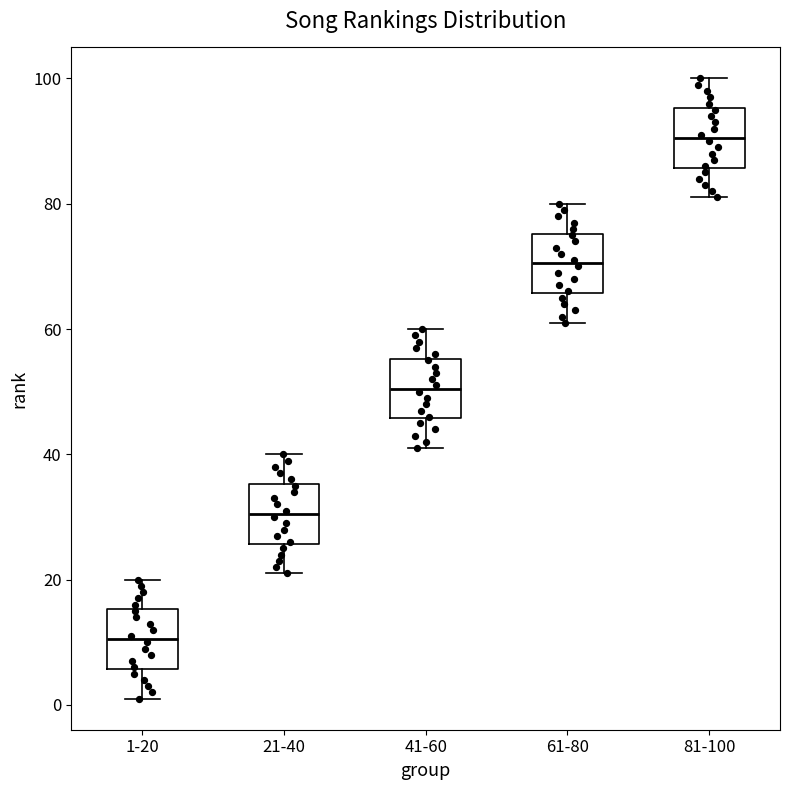

Reading left to right, read every box against the y-axis: the position of its median line, the range the box covers, and the ends of its whiskers. The values are not printed on the chart, so give them approximately, as read against the axis.

1-20: median 10, box 6 to 16, whiskers 2 to 20
21-40: median 30, box 26 to 36, whiskers 22 to 40
41-60: median 50, box 46 to 56, whiskers 42 to 60
61-80: median 70, box 66 to 76, whiskers 62 to 80
81-100: median 90, box 86 to 96, whiskers 82 to 100